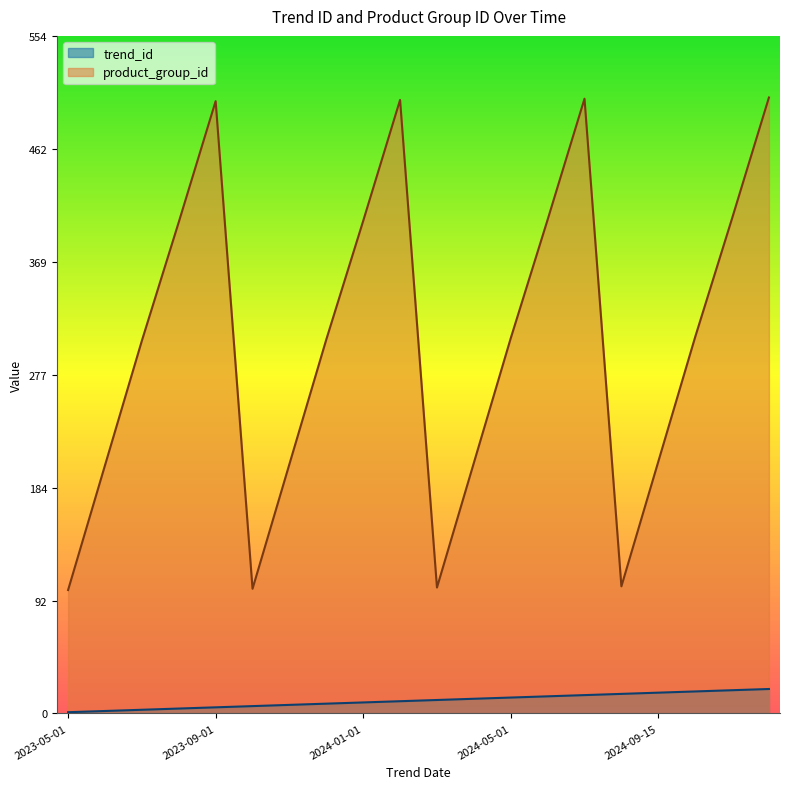

What is the sum of all trend_id values?

210